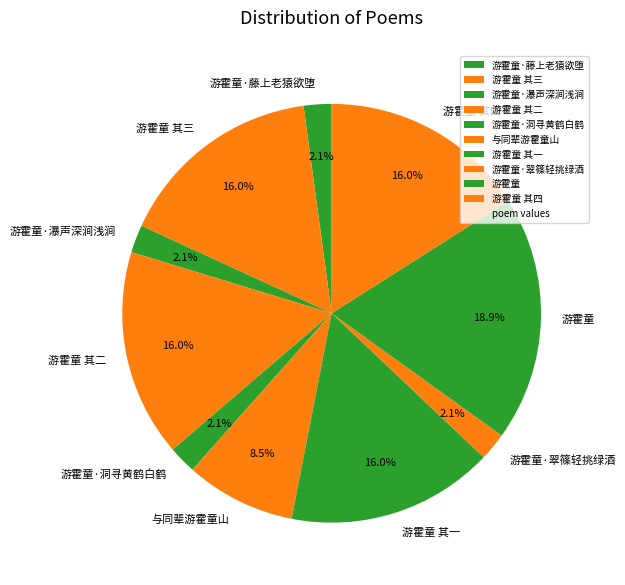

What percentage is the 游霍童 其二 slice, to the nearest percent?

16%